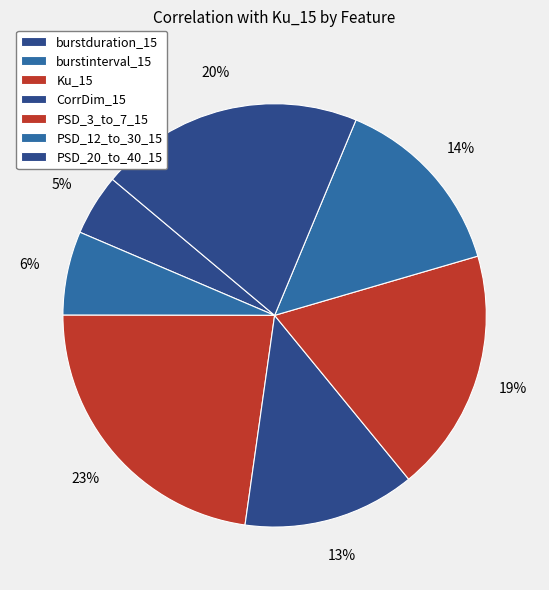

How many slices are in this pie chart?

7